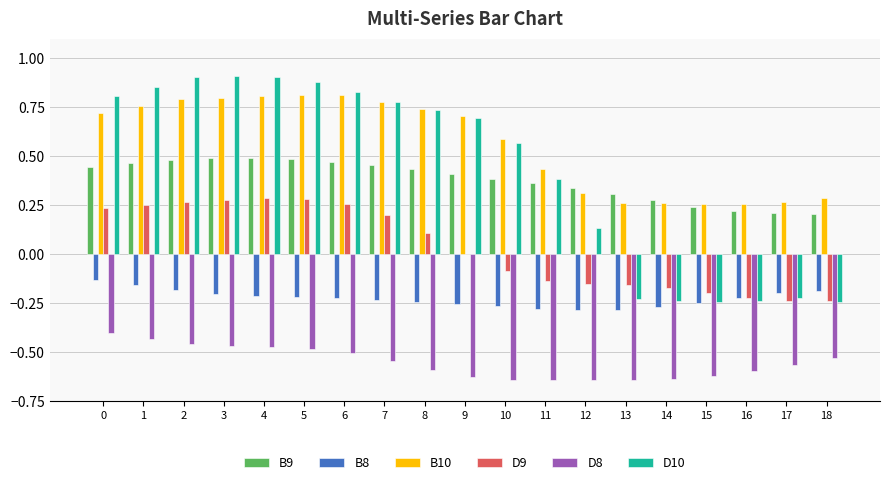

Between 12 and 16, which series saw the biggest shift?

D10